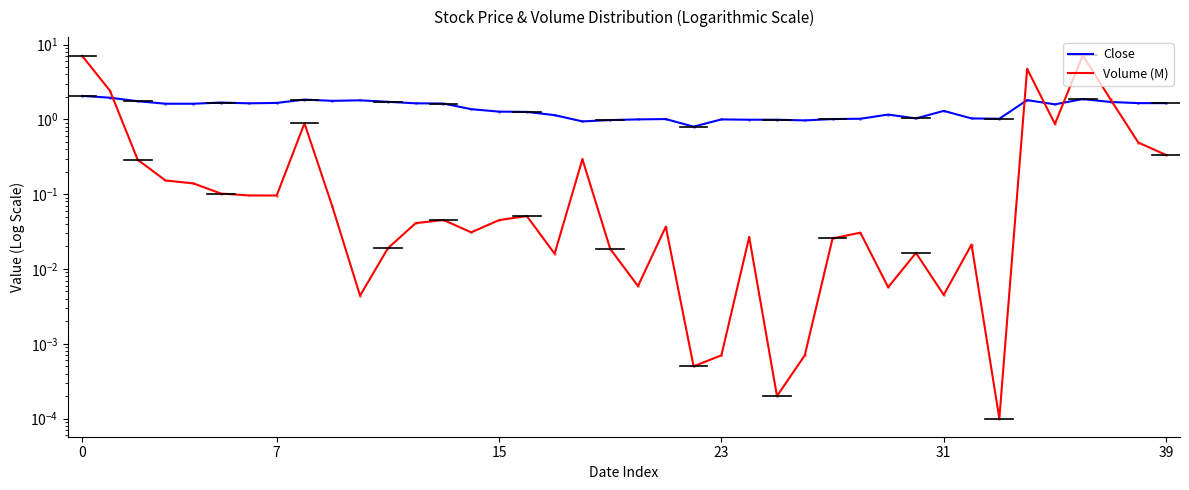

What are all the series names shown in the legend?

Close, Volume (M)